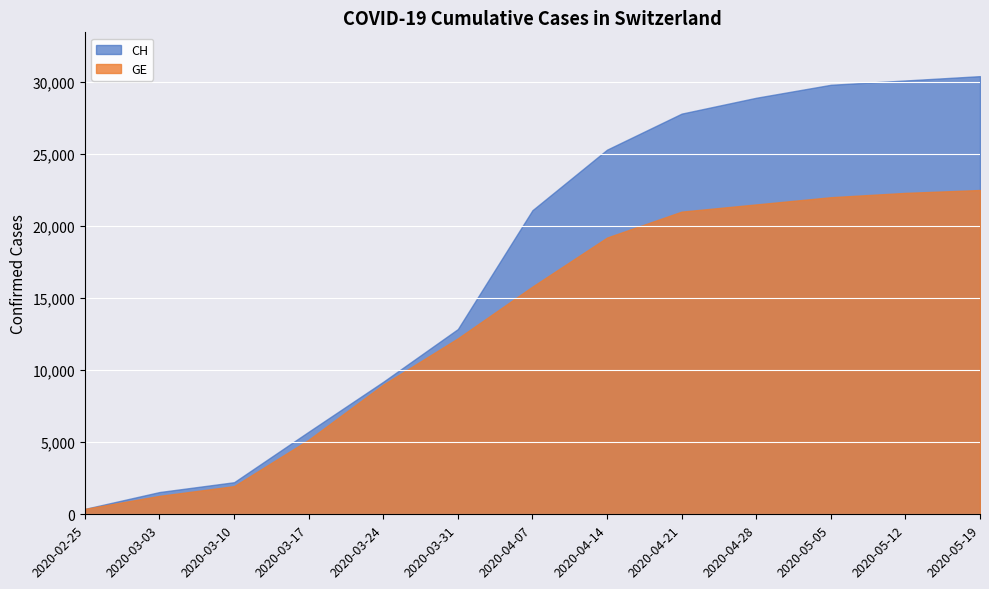

Does the chart display data point markers on the line(s)?

No